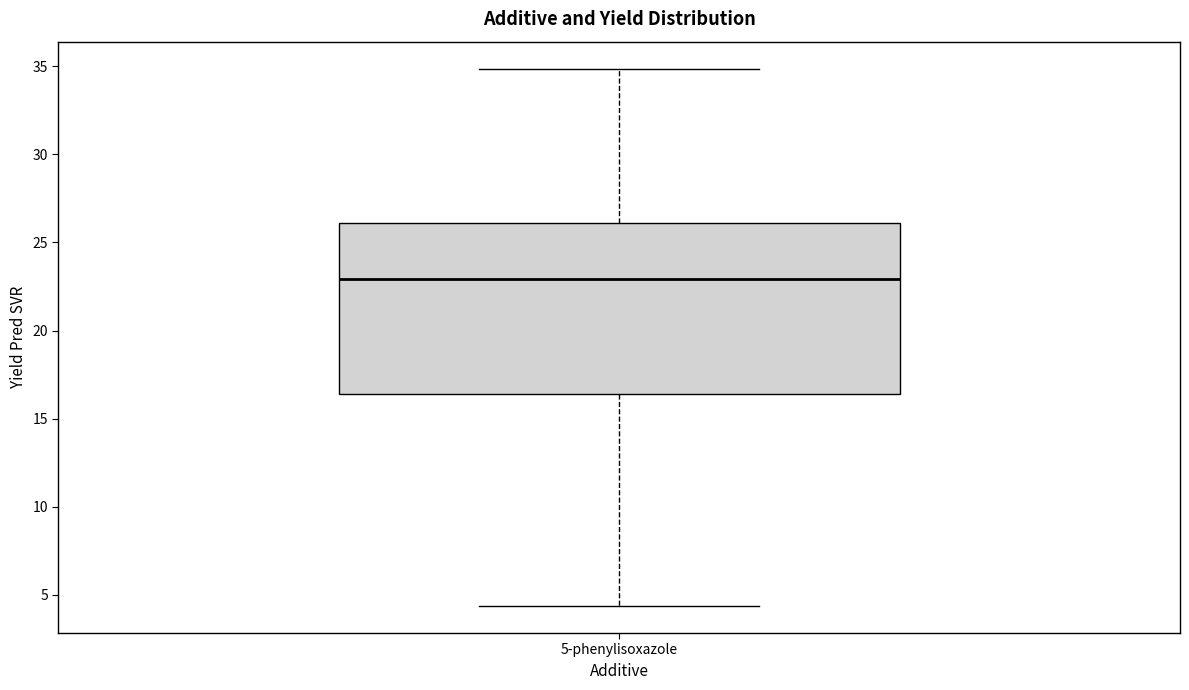

Where does the upper whisker of the box for 5-phenylisoxazole end on the y-axis? The values are not printed on the chart, so give them approximately, as read against the axis.

35.0